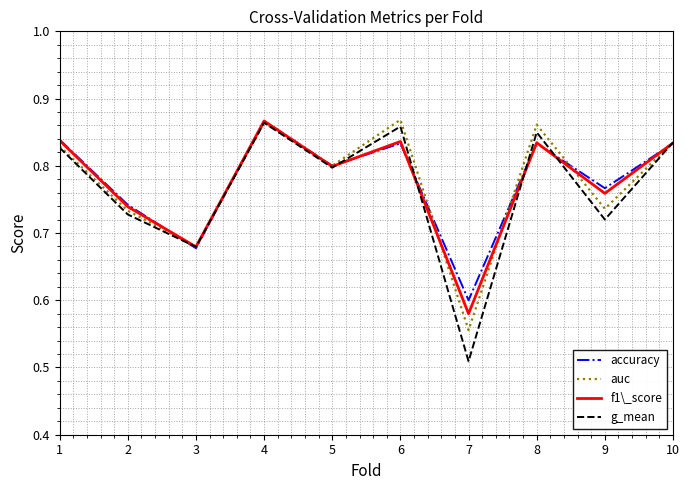

True or false: accuracy has a value of 0.2 at 8.

False